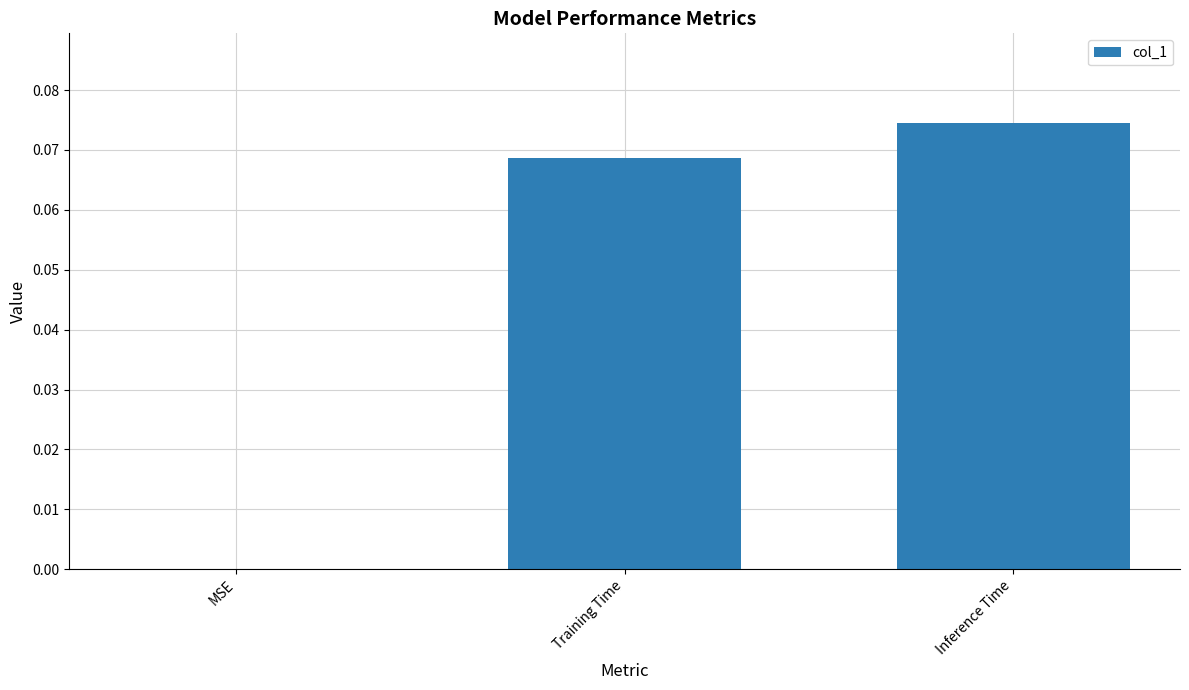

True or false: the data shows 0.0 at MSE.

True